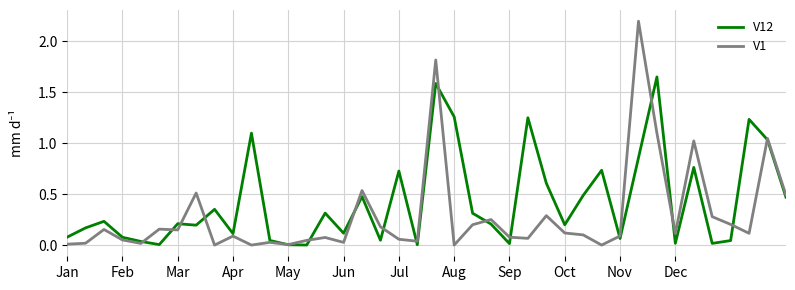

How many lines are shown in the chart?

2